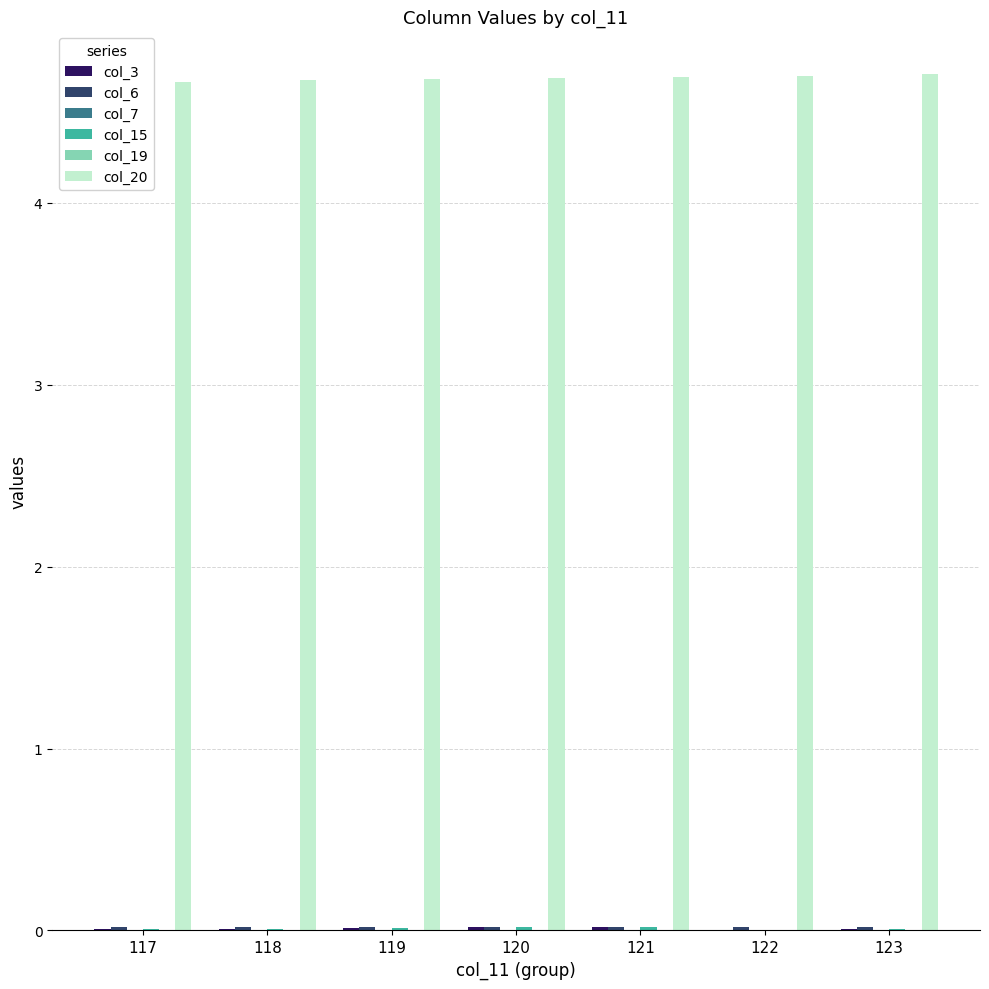

What is the sum of all col_20 values?

32.8